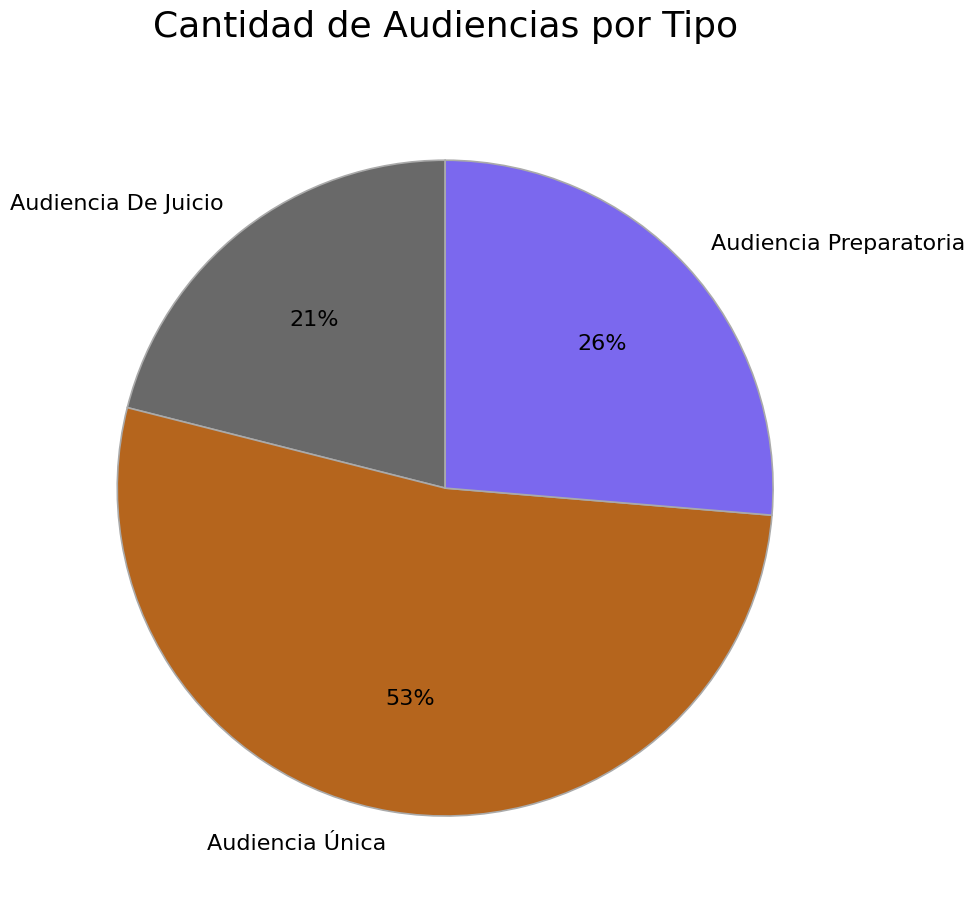

What is the smallest slice in the pie chart?

Audiencia De Juicio